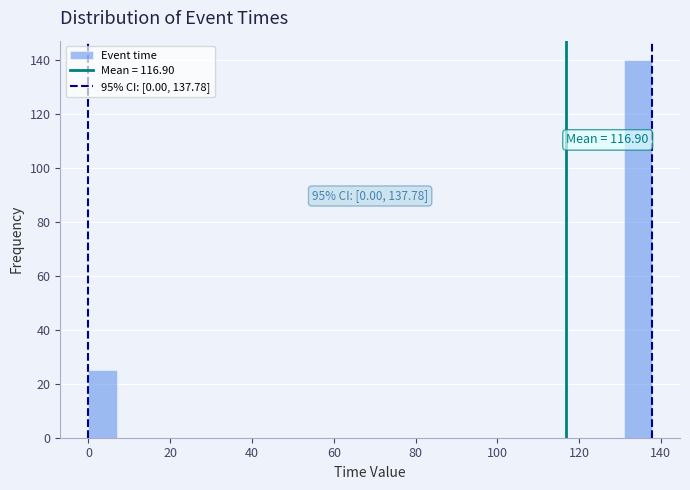

Read against the x-axis, roughly where is the centre of the tallest bar?

134